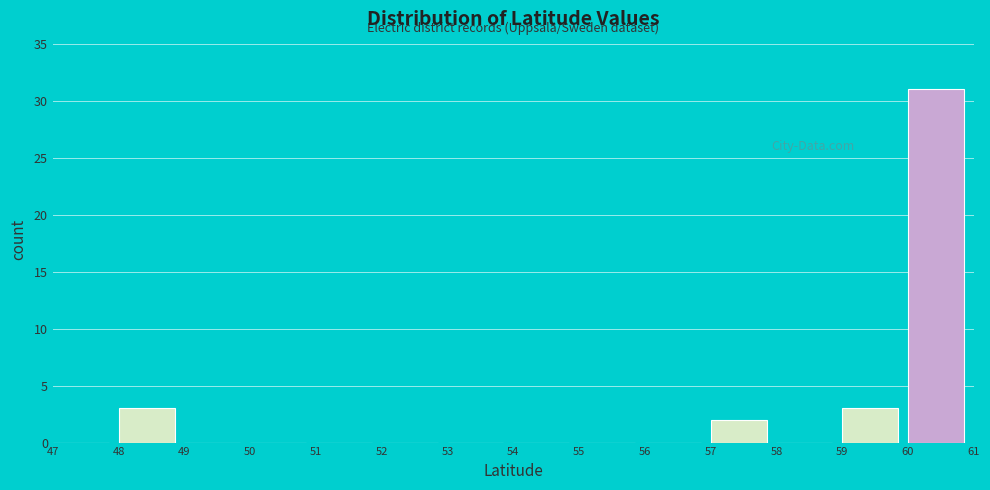

What is the height of the bar covering 48 to 49 on the x-axis? The values are not printed on the chart, so give them approximately, as read against the axis.

3